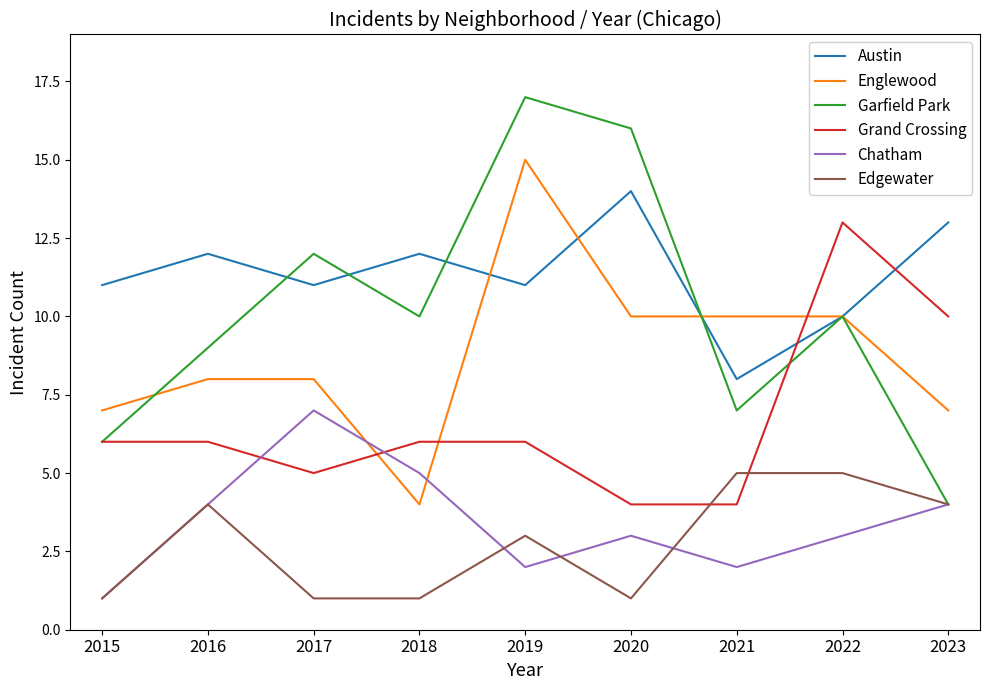

Rank the series at 2019 from highest to lowest value.

Garfield Park, Englewood, Austin, Grand Crossing, Edgewater, Chatham